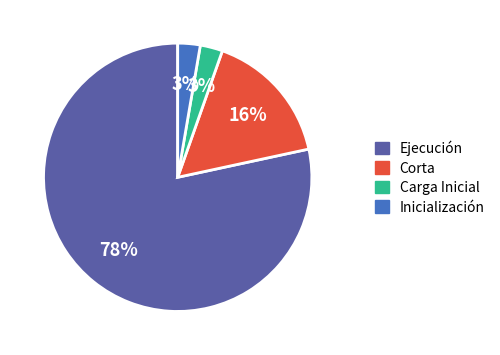

How many slices are in this pie chart?

4